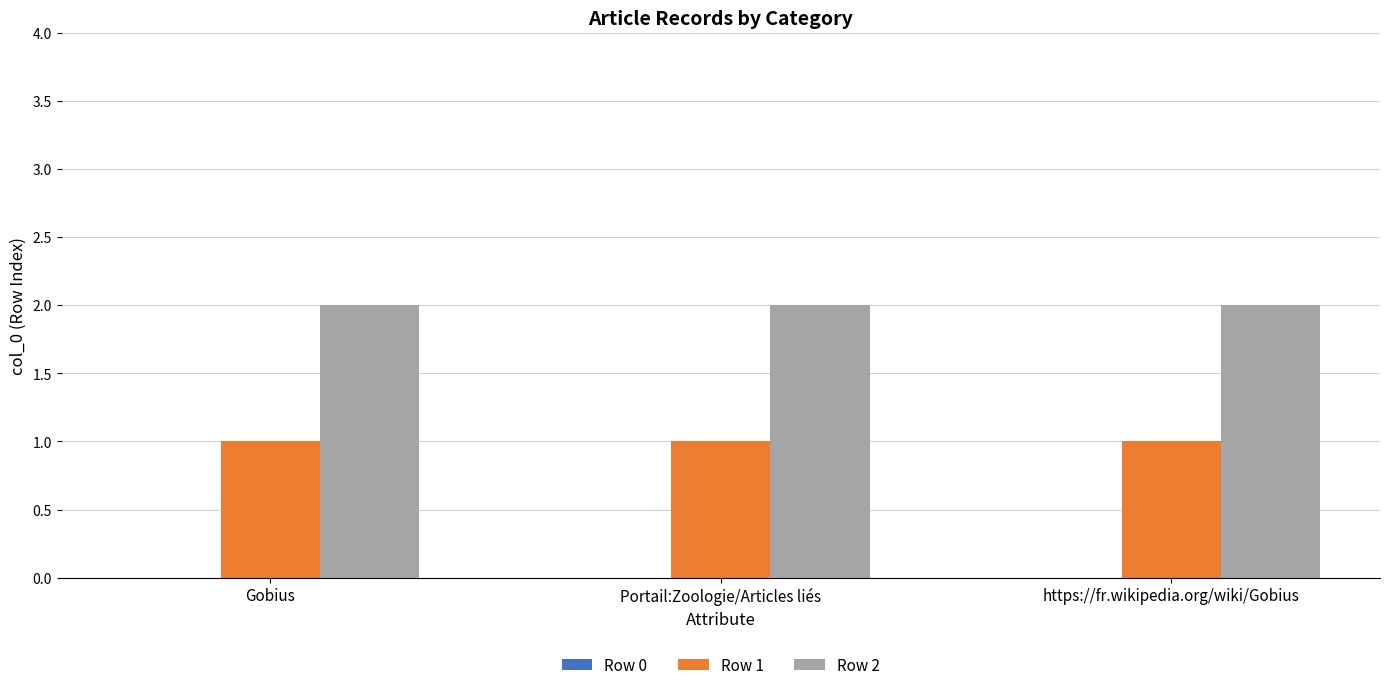

What is the maximum value shown in the chart?

2